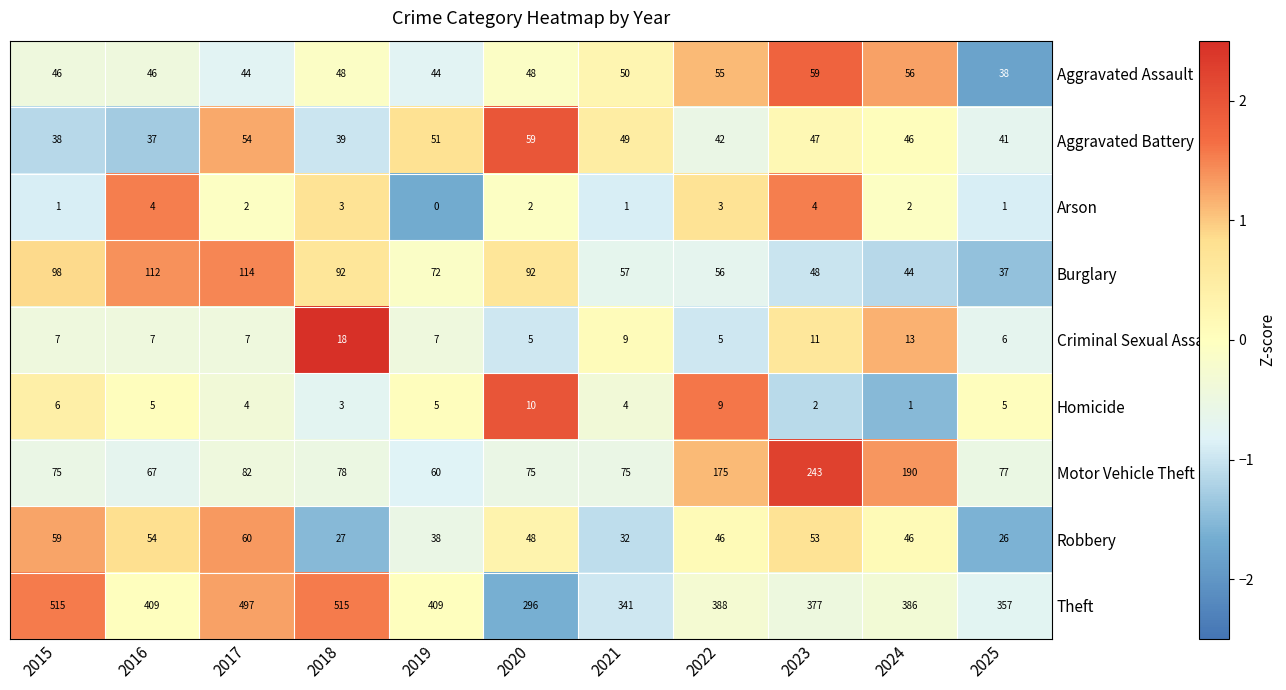

At 2025, list the series in order from largest to smallest.

Theft, Motor Vehicle Theft, Aggravated Battery, Aggravated Assault, Burglary, Robbery, Criminal Sexual Assault, Homicide, Arson